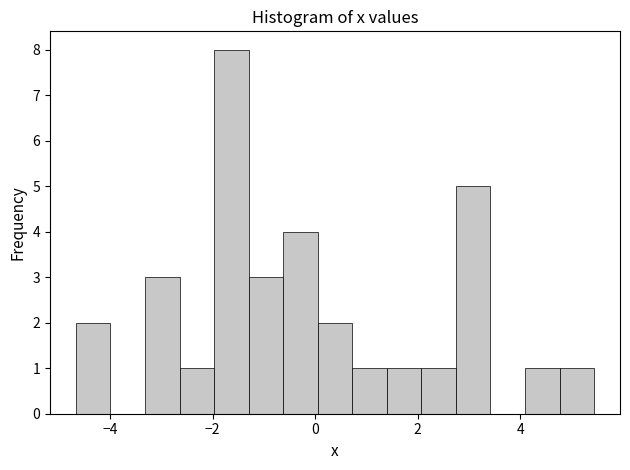

Read against the x-axis, roughly where is the centre of the tallest bar?

-1.6